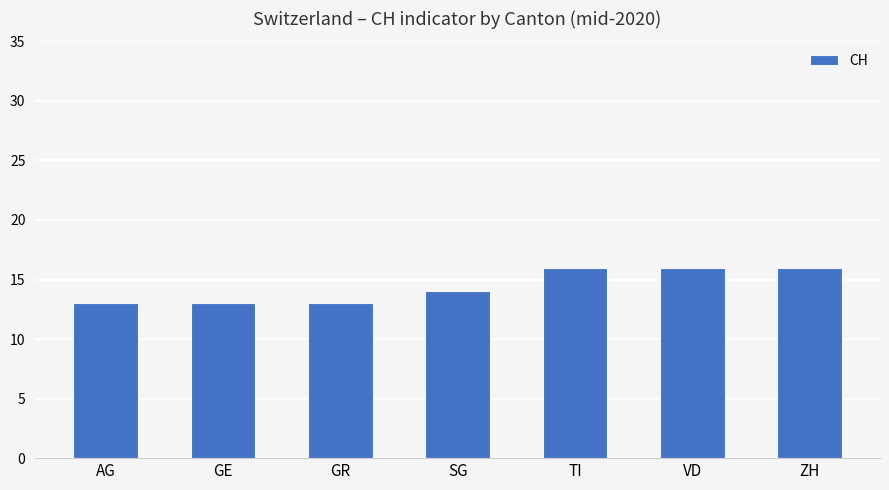

What is the minimum value shown in the chart?

13